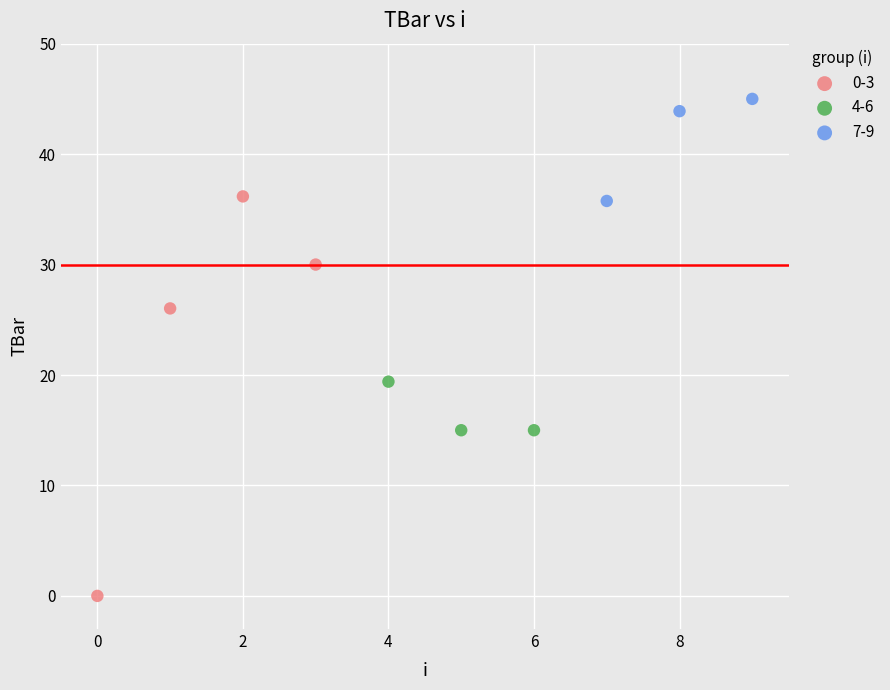

Which series reaches the maximum Y coordinate?

7-9